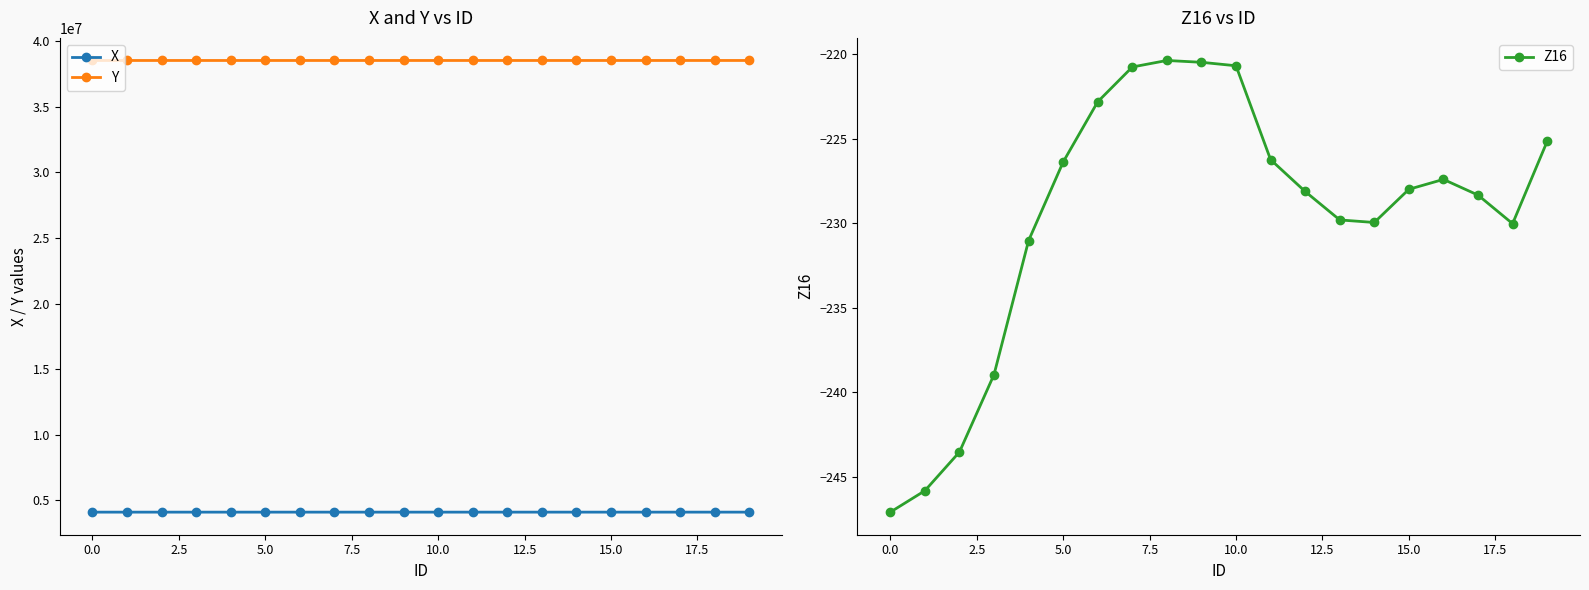

What is the sum of all Y values?

770799832.8